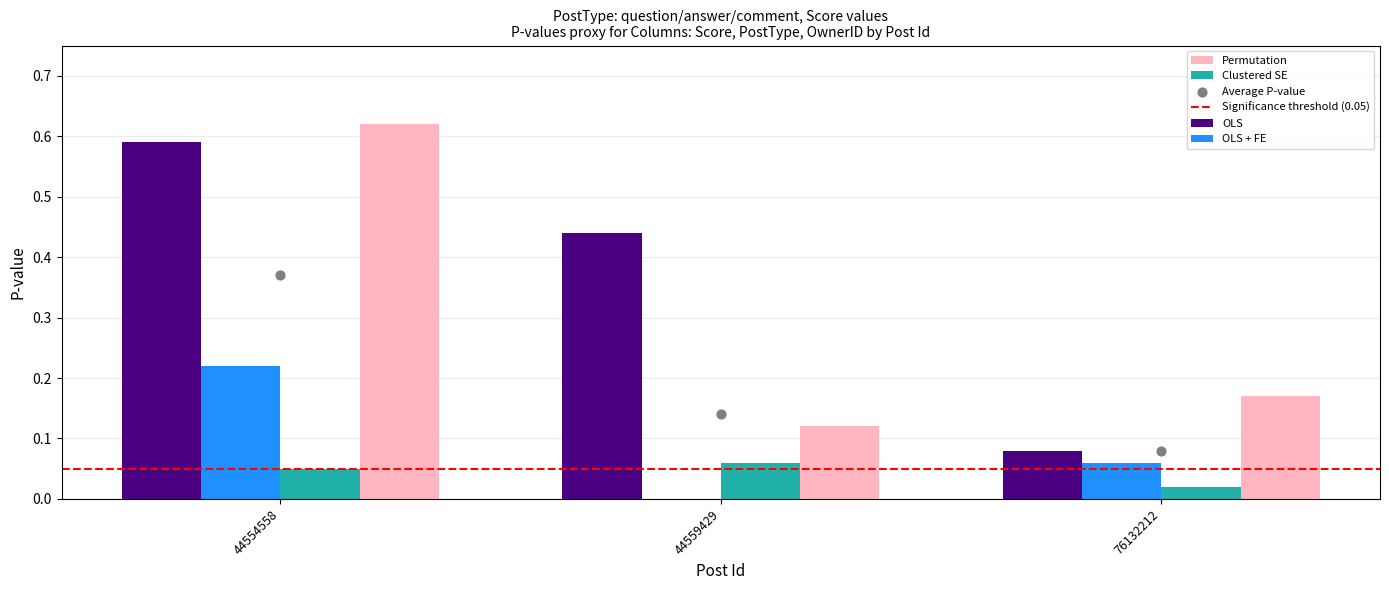

Which series contains the highest Y value?

OLS + FE